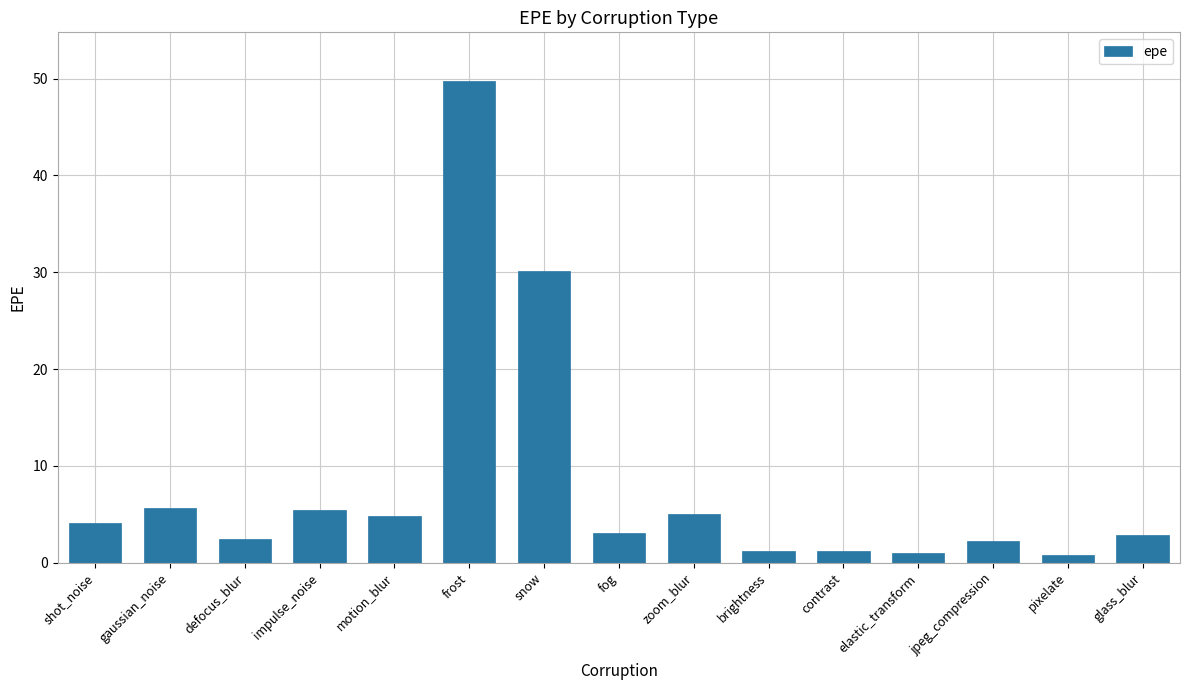

What is the greatest value displayed?

49.8